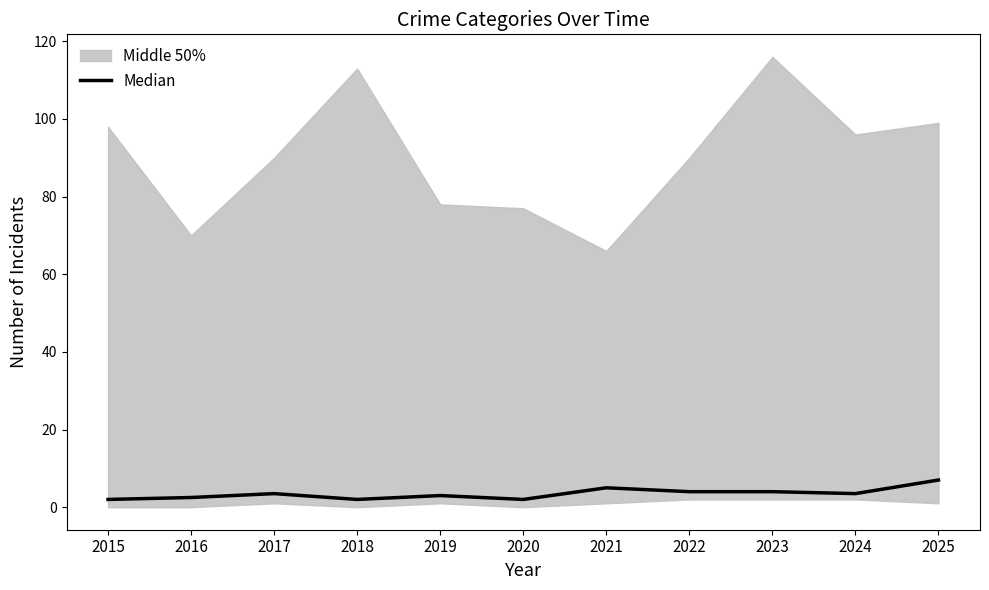

True or false: there are more than 2 points higher than both neighbors.

True